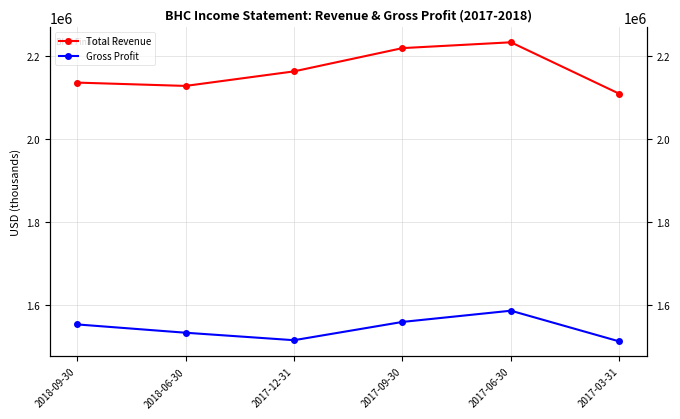

List the series in order of their overall mean, highest first.

Total Revenue, Gross Profit